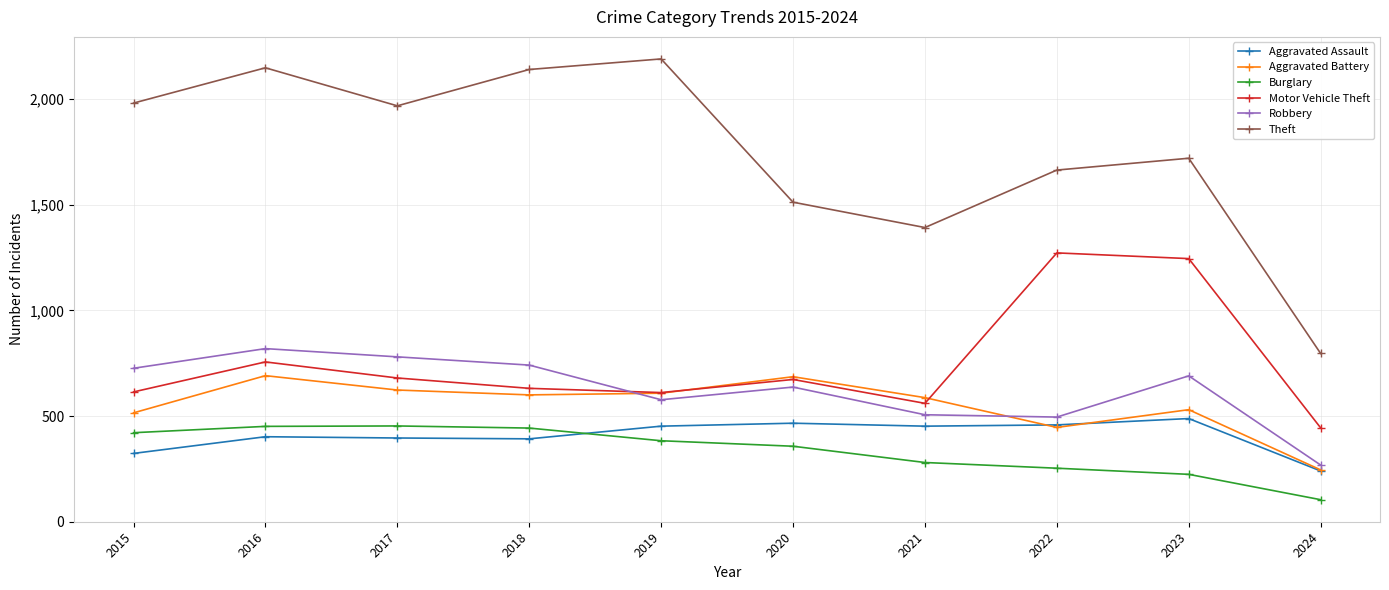

At which category does the chart reach its peak across all series?

2019